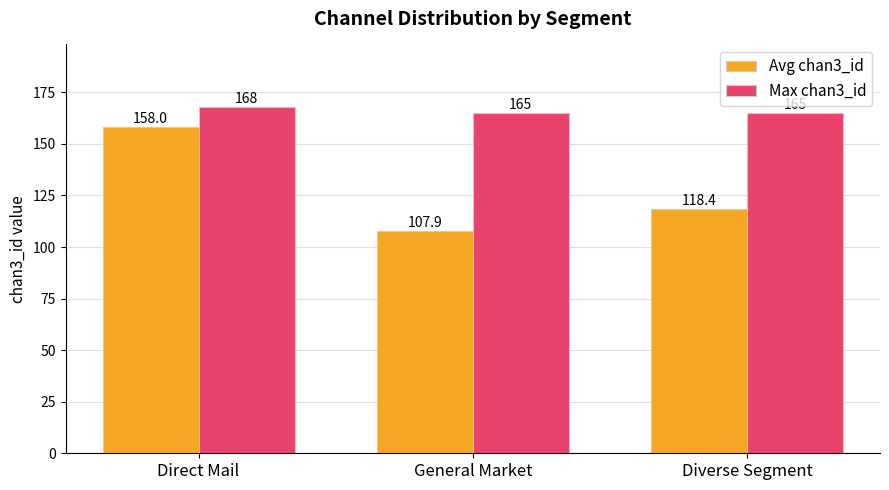

Is it true that Avg chan3_id equals 72.4 at Diverse Segment?

False